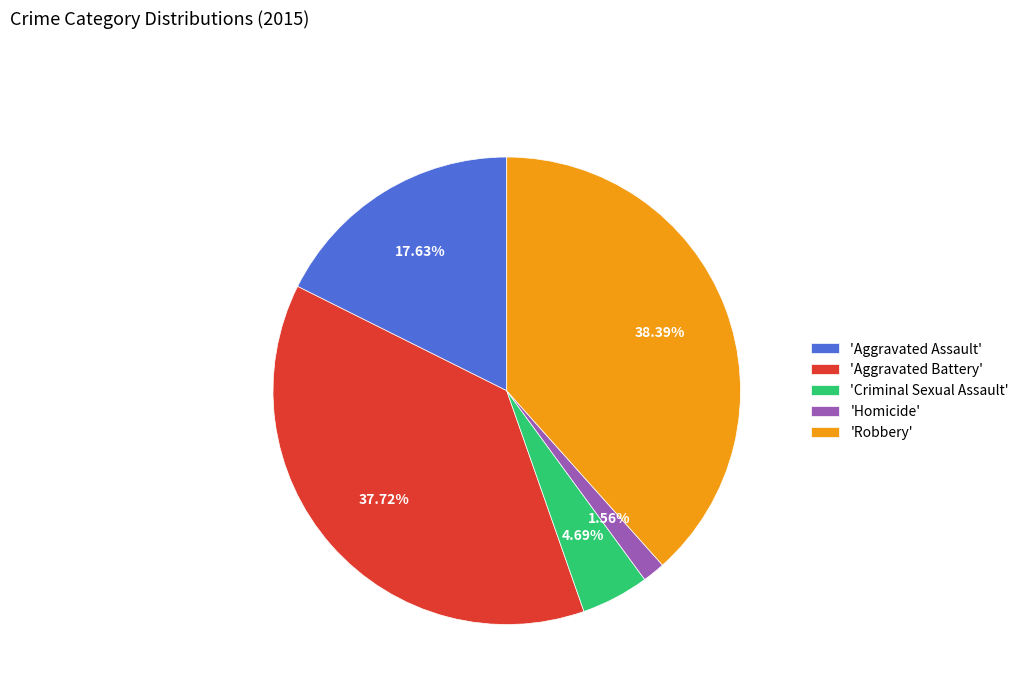

How many segments does this pie chart have?

5